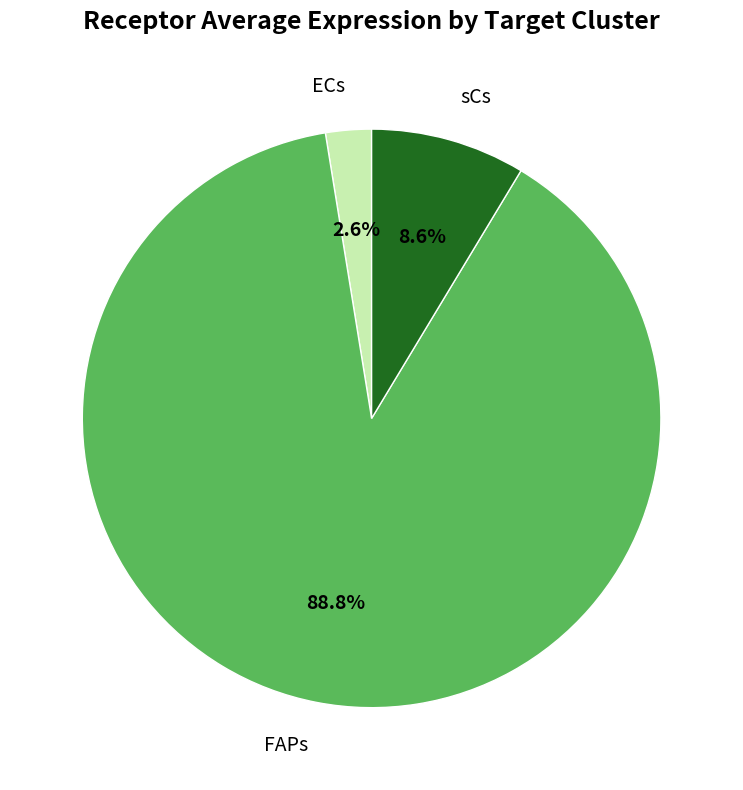

Is there any slice that represents more than half of the pie?

Yes